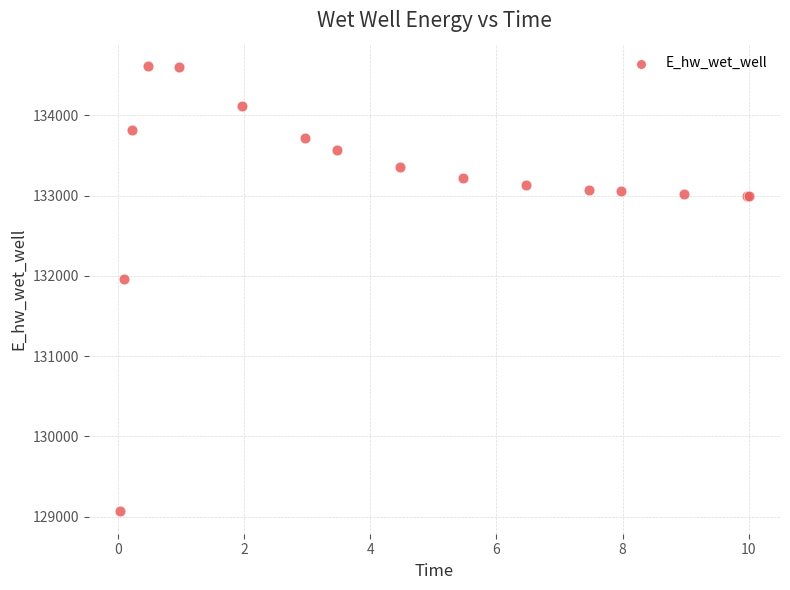

What Y value in the scatter plot is closest to 131840?

131961.4